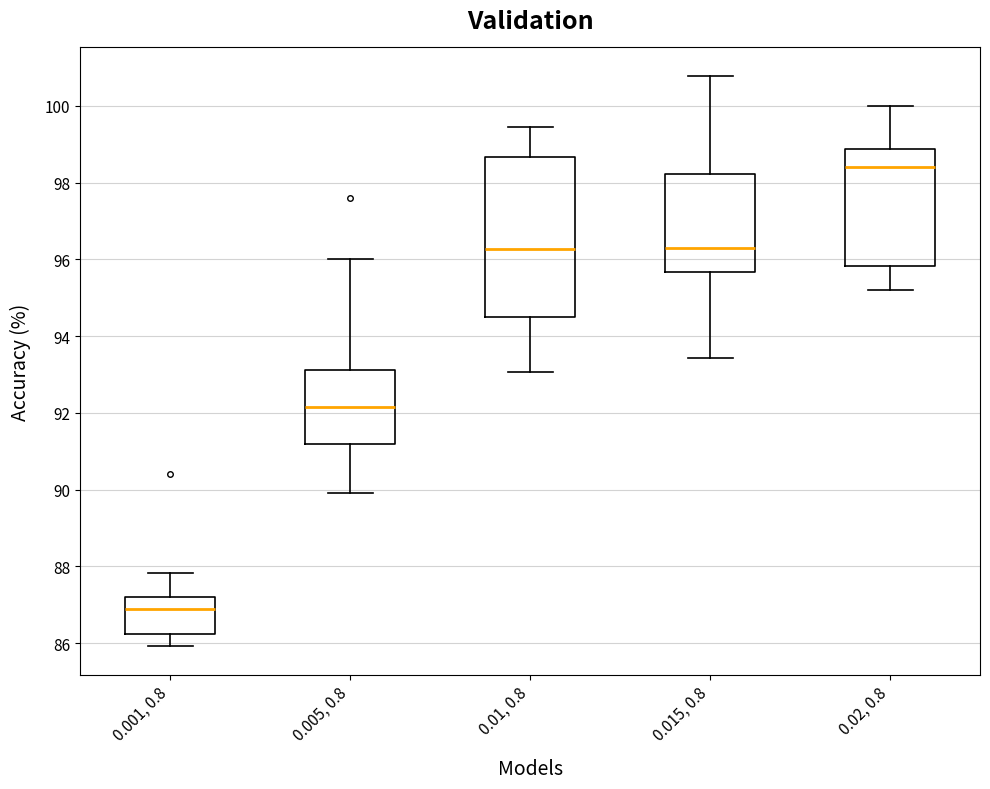

Which box has the lowest median line?

0.001, 0.8